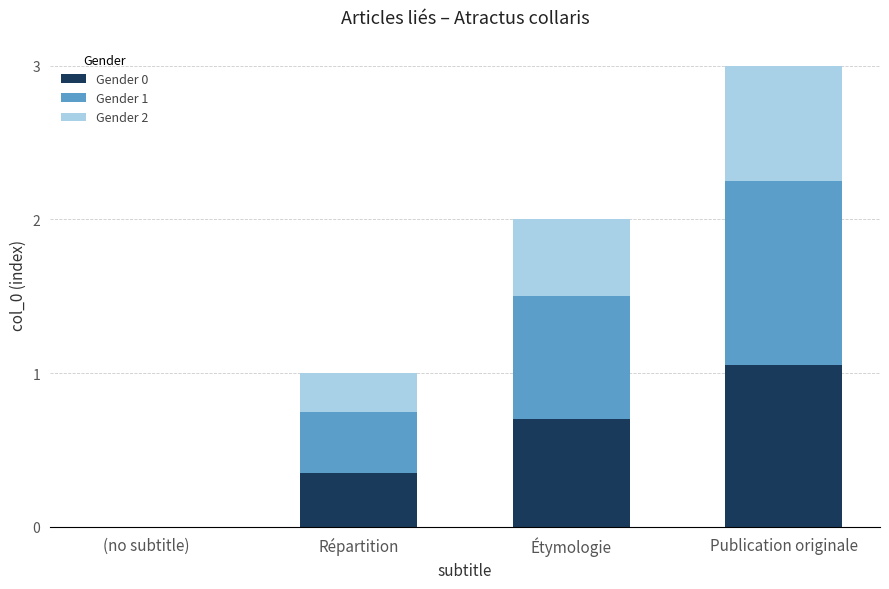

At which label does Gender 0 reach its peak?

Publication originale